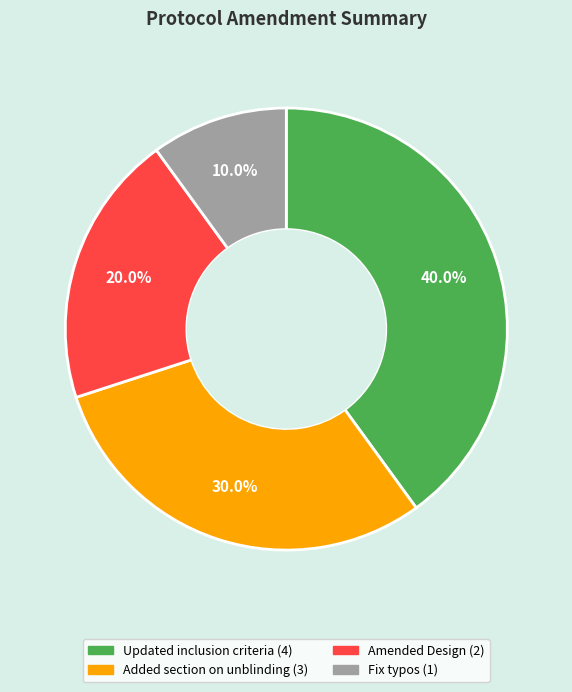

Which has a higher value, Amended Design or Added section on unblinding?

Added section on unblinding